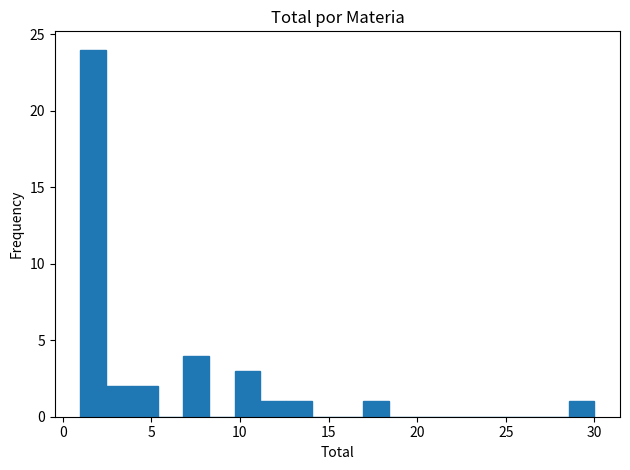

Around what value on the x-axis is the tallest bar? Give the approximate position of its centre, as read against the axis.

1.5